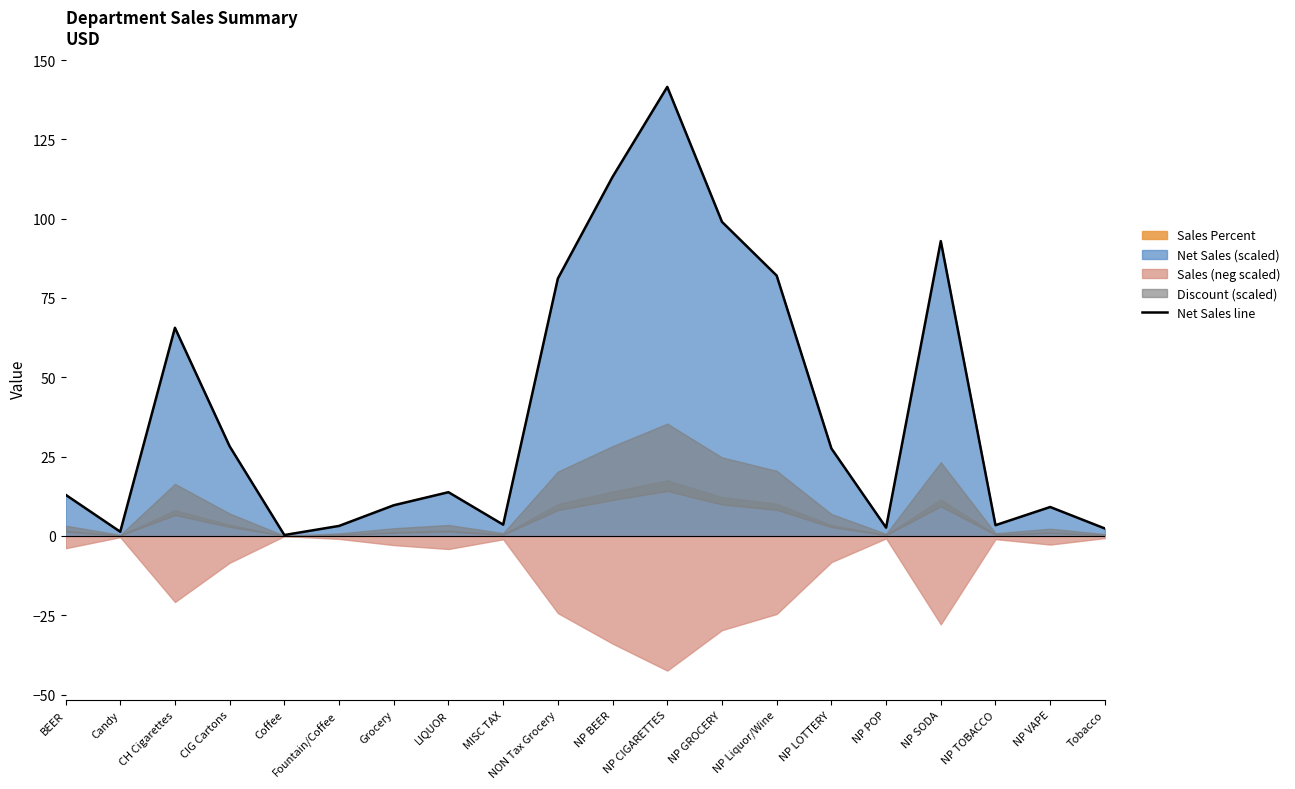

What is the sum of the values at CH Cigarettes and Fountain/Coffee?

68.8